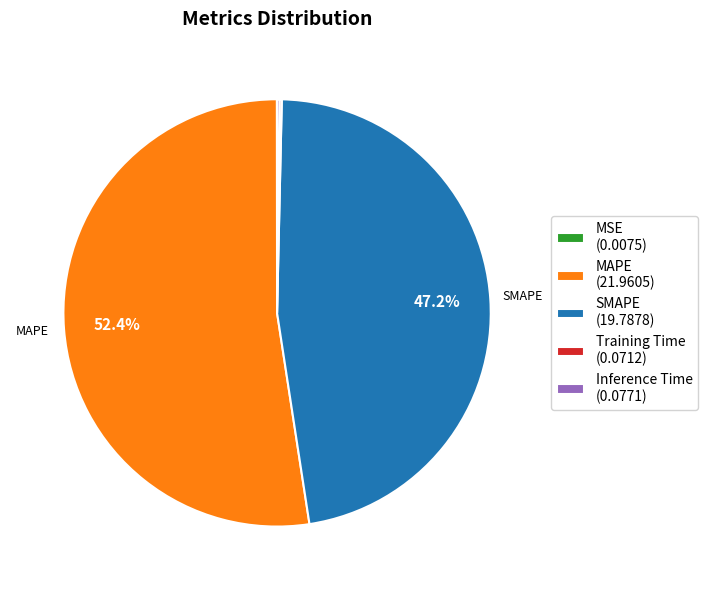

Which has a higher value, SMAPE (19.7878) or MAPE (21.9605)?

MAPE (21.9605)